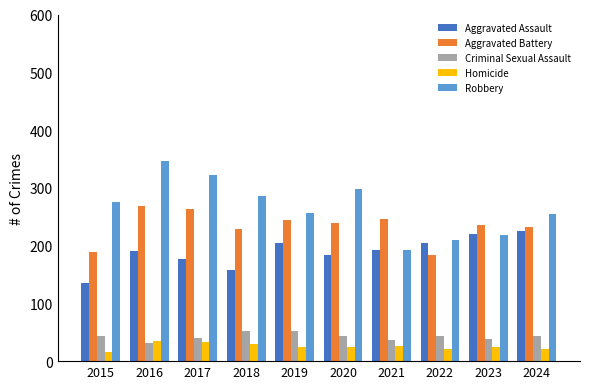

True or false: Criminal Sexual Assault has a value of 9 at 2015.

False